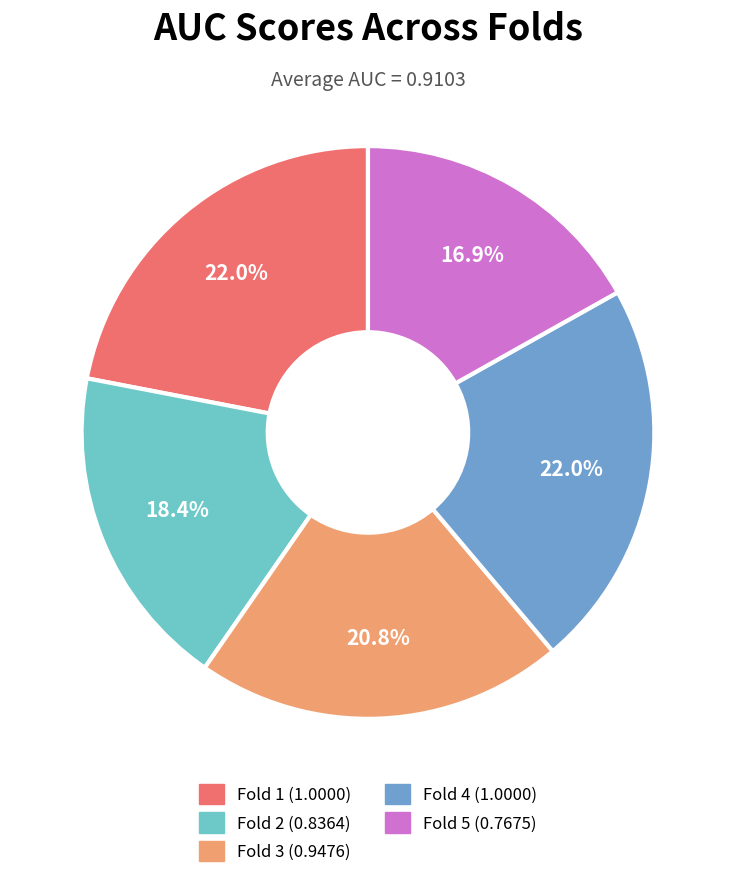

Is there a majority slice in this chart?

No